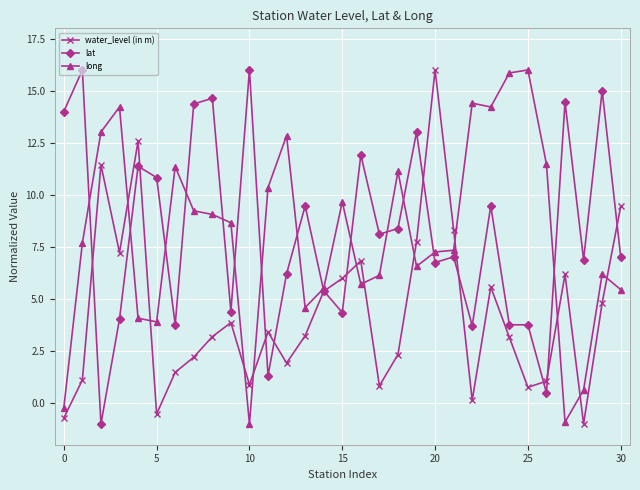

After their last crossing, which series has the higher values: water_level (in m) or long?

water_level (in m)